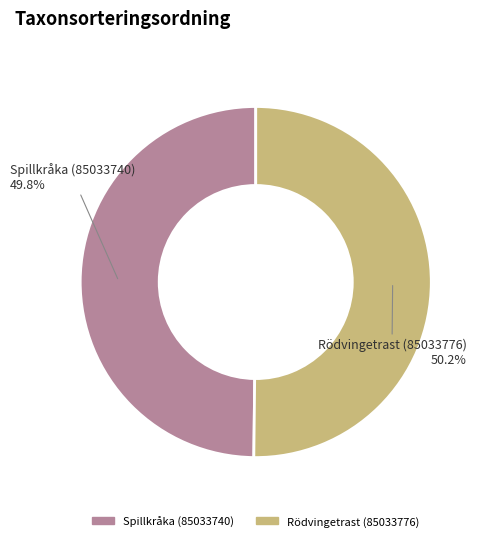

What percentage is the Rödvingetrast (85033776) slice, to the nearest percent?

50%